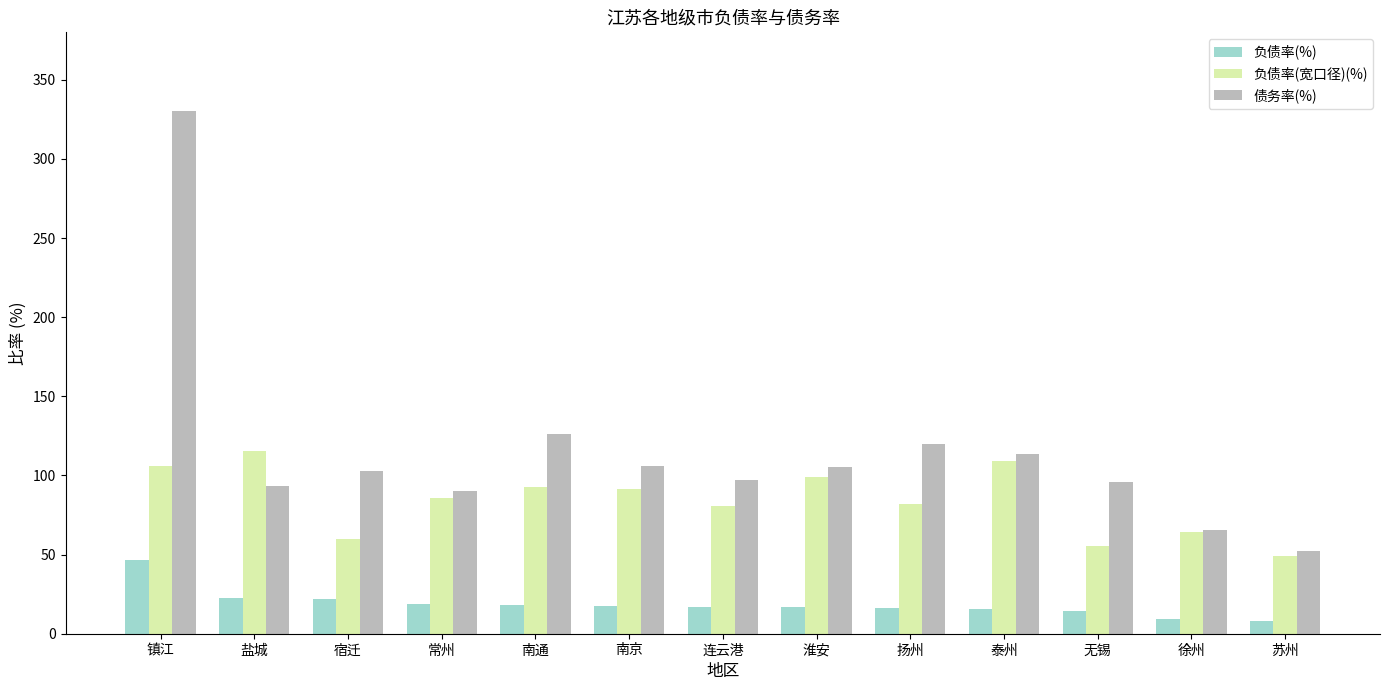

How many bars are there in total?

39